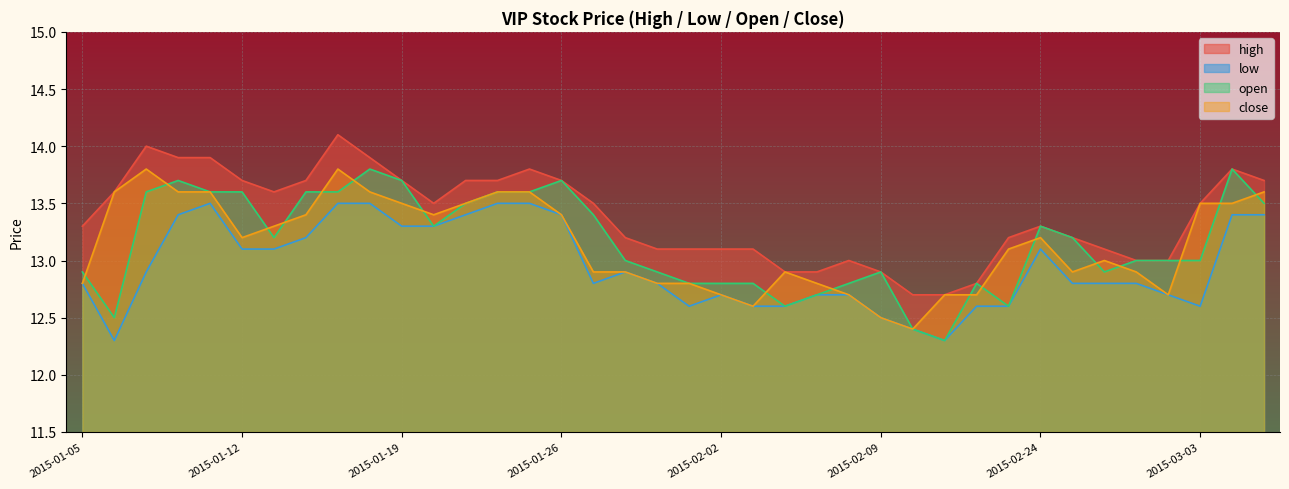

How many data points in high are less than 13?

6